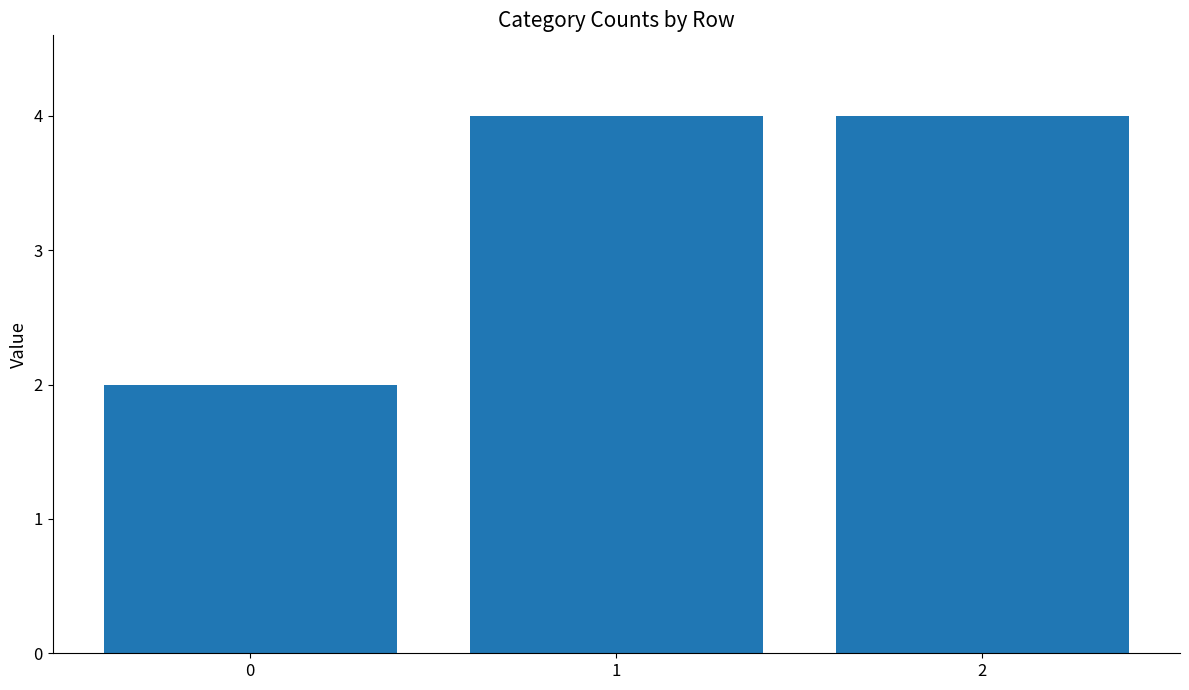

Reading right to left, transcribe all the data shown in this chart.

2=4	1=4	0=2